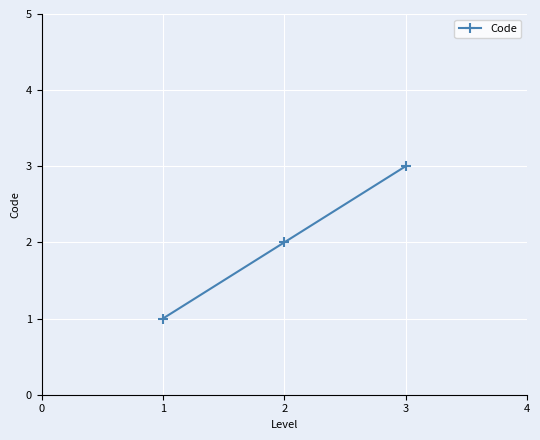

At which category does the chart reach its peak across all series?

3